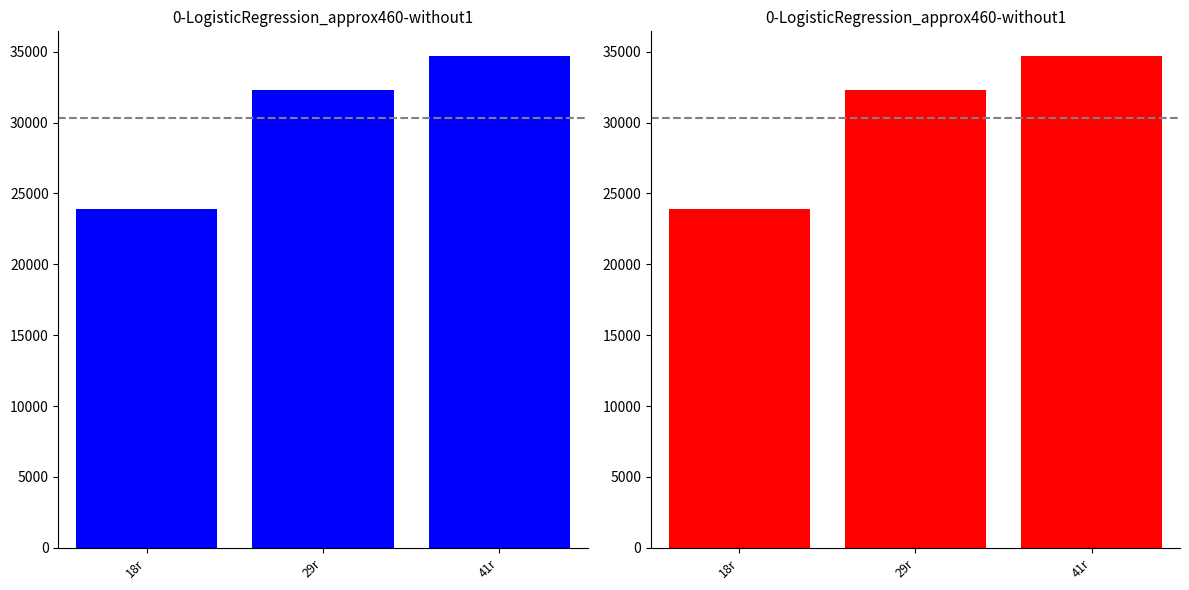

What value does the data have at 41r, to the nearest 100?

34700